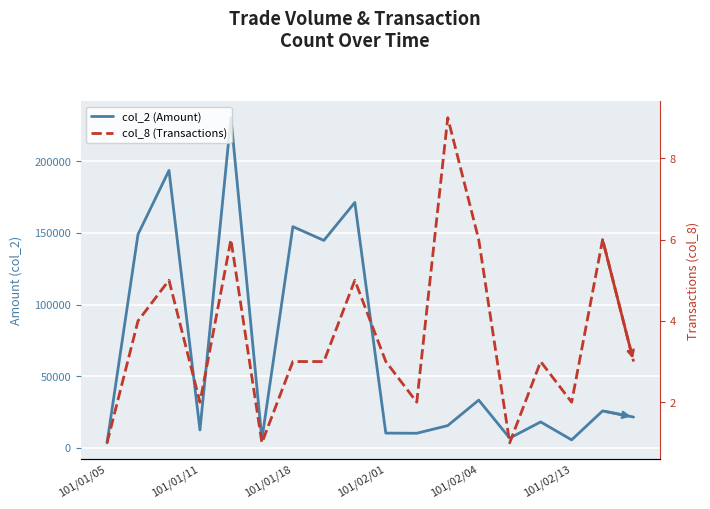

How many lines are shown in the chart?

2